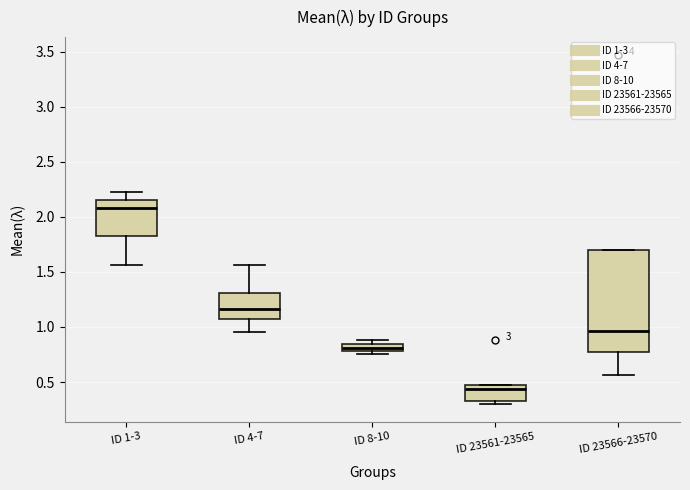

Which box has the highest median line?

ID 1-3